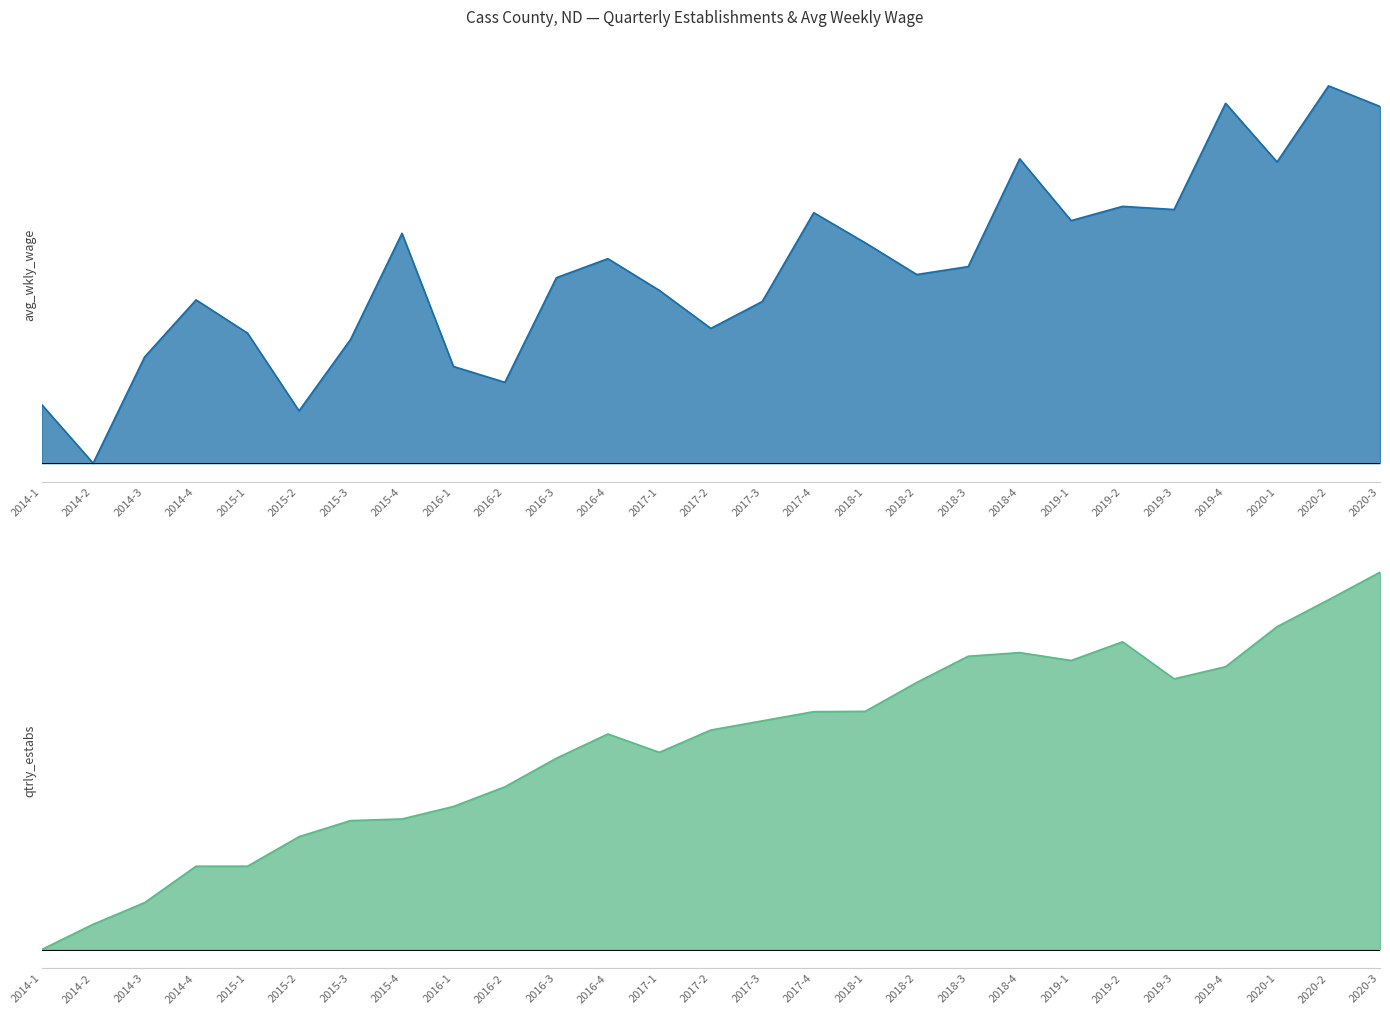

Which has a higher value, 2016-3 or 2014-4?

2016-3